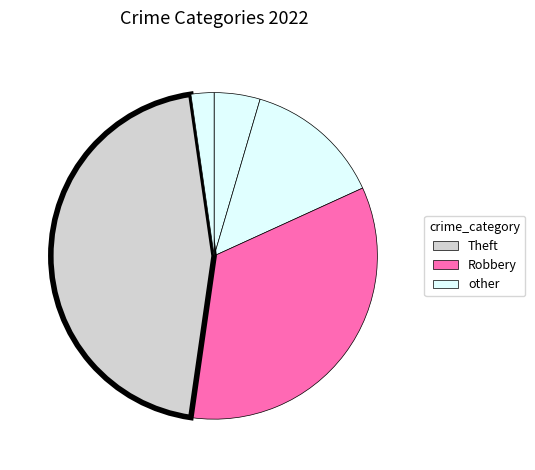

How many slices are in this pie chart?

5